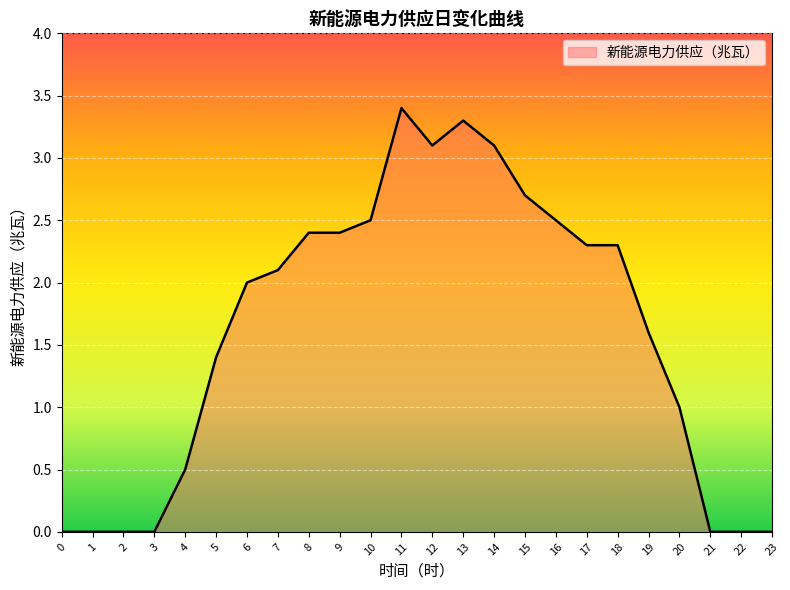

True or false: the data has more than 1 interior local peaks.

True